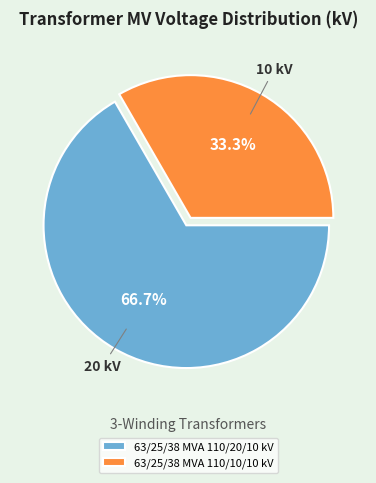

Which category accounts for the majority?

63/25/38 MVA 110/20/10 kV